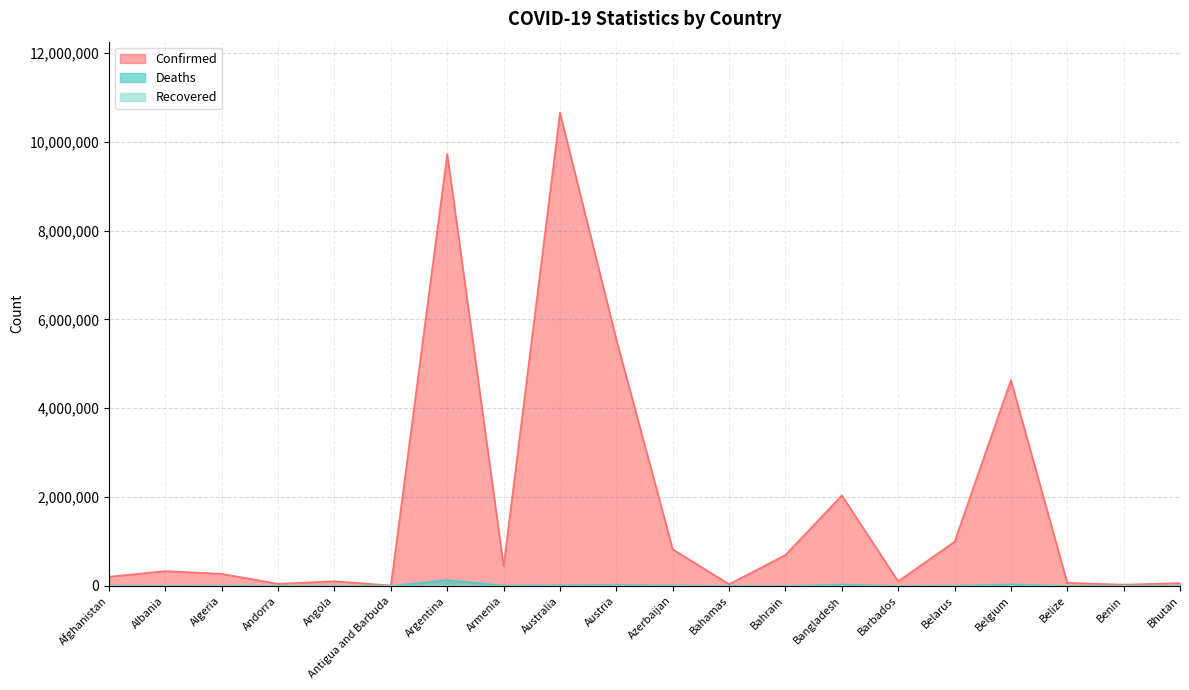

Rank the categories by Deaths value from lowest to highest.

Bhutan, Antigua and Barbuda, Andorra, Benin, Barbados, Belize, Bahamas, Bahrain, Angola, Albania, Algeria, Belarus, Afghanistan, Armenia, Azerbaijan, Australia, Austria, Bangladesh, Belgium, Argentina